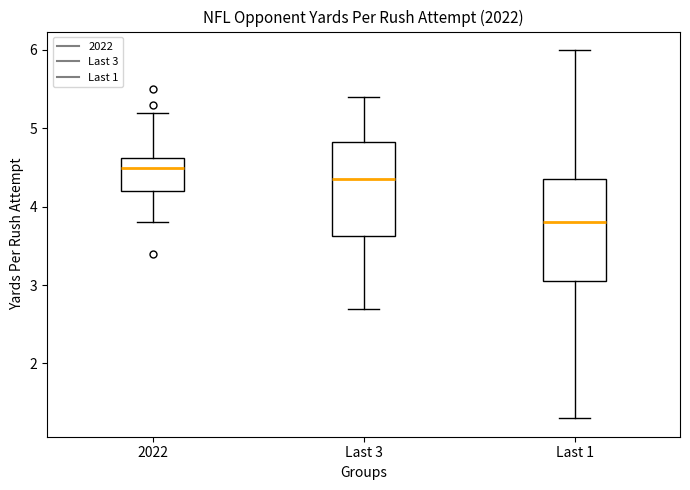

Which box's median line is the highest?

2022